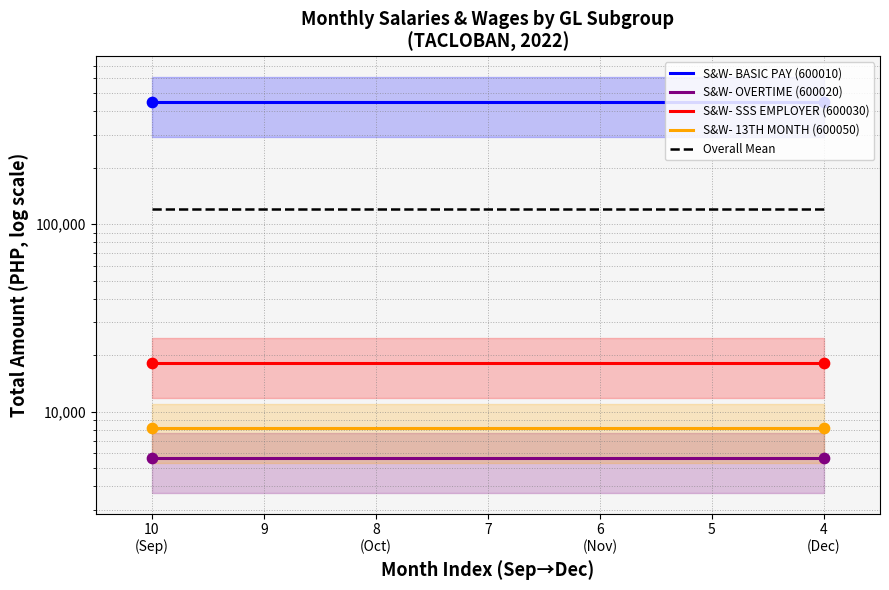

Which series contains the lowest Y value?

S&W- OVERTIME (600020)